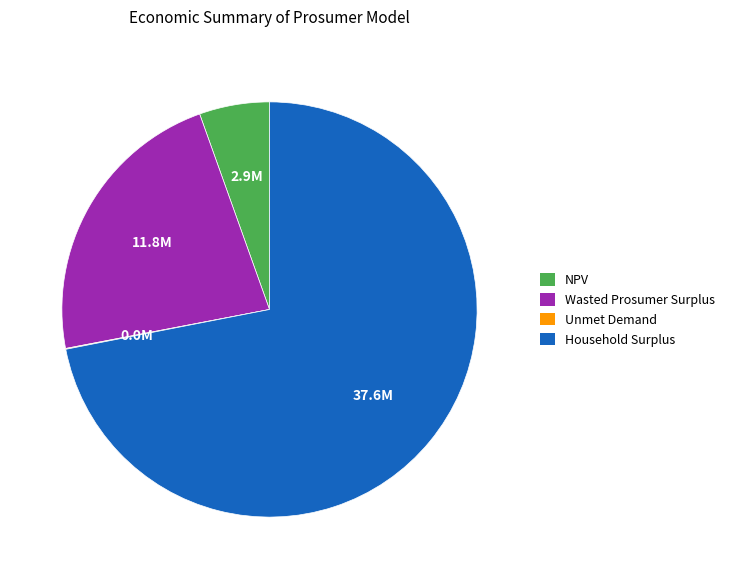

True or false: Household Surplus accounts for 72% of the total.

True